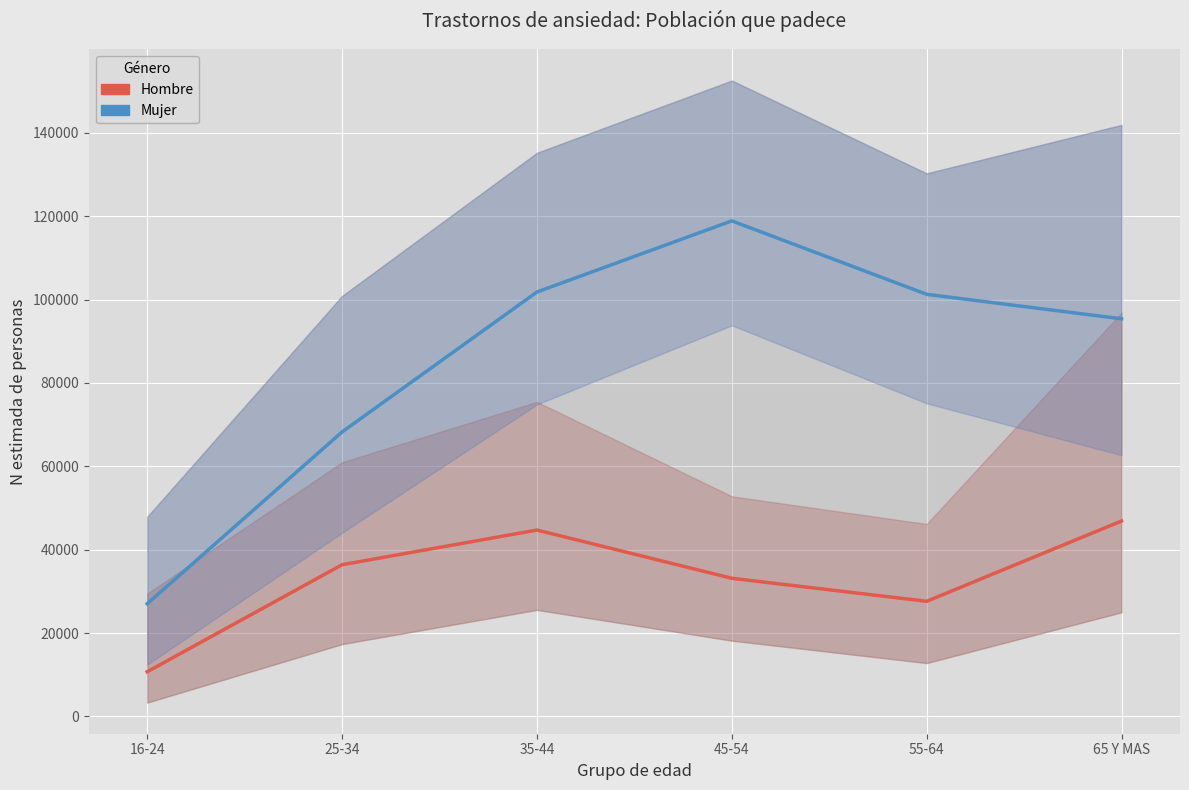

What is the minimum value for Mujer?

27039